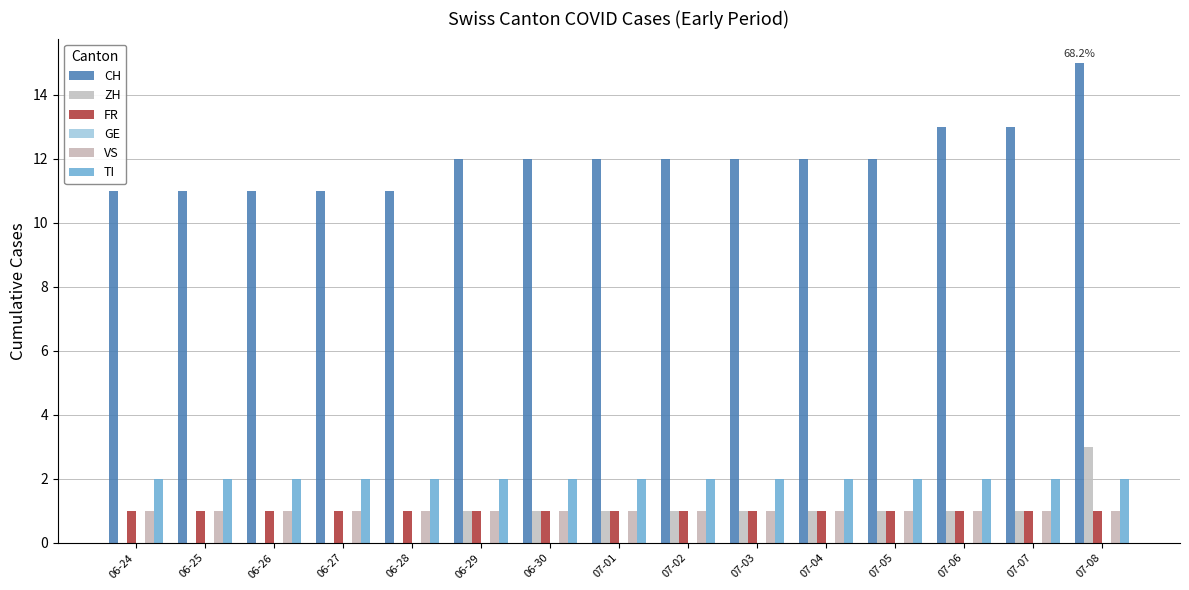

Does the chart contain stacked bars?

No